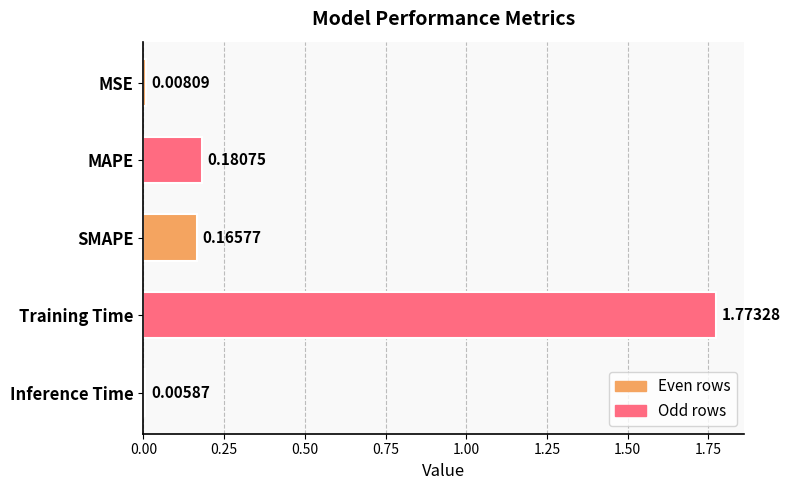

Between MSE and Inference Time, which is larger?

MSE